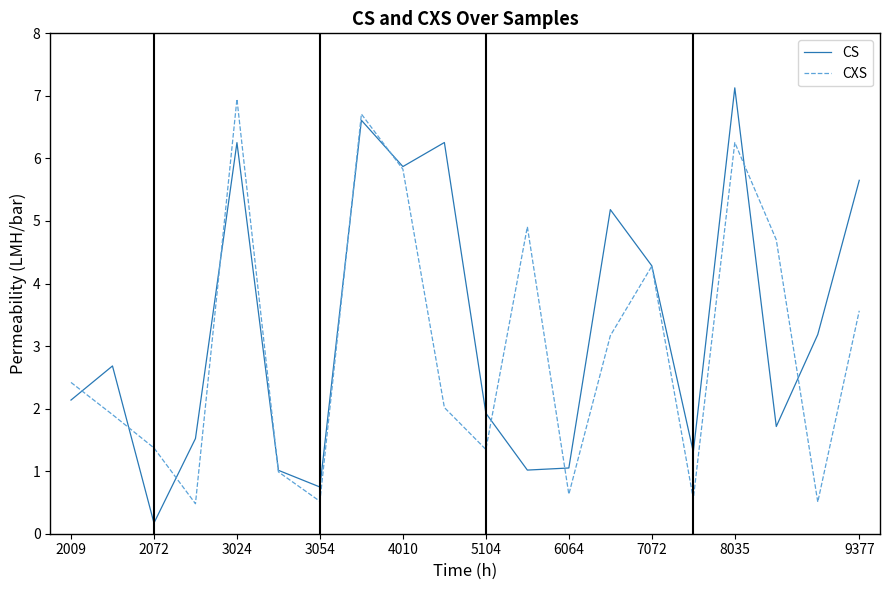

List the series in order of their overall mean, highest first.

CS, CXS